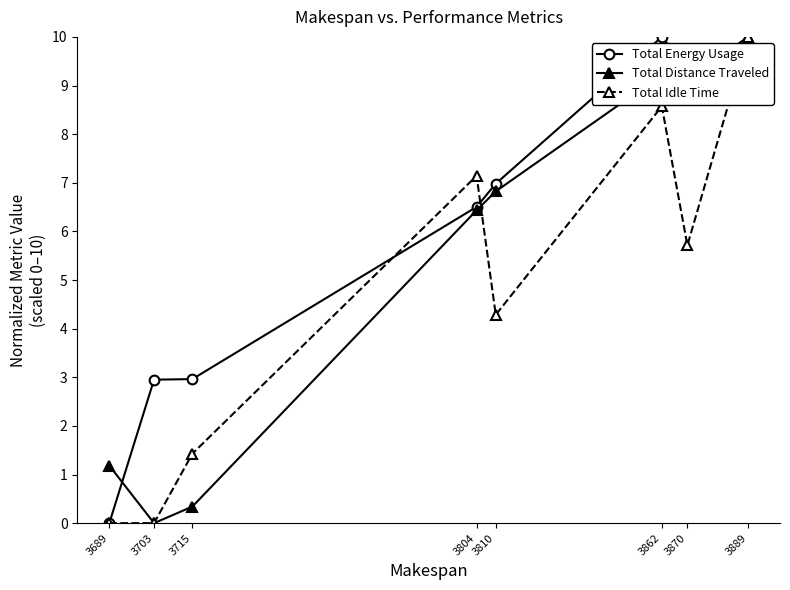

Where is the first local maximum for Total Idle Time?

3804